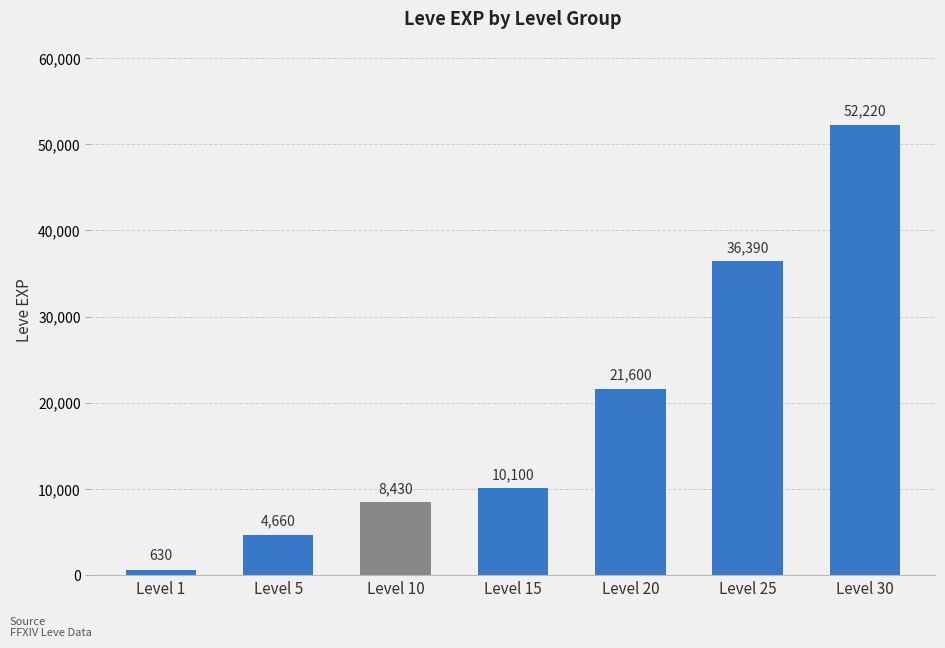

Which label corresponds to the smallest value in the chart?

Level 1